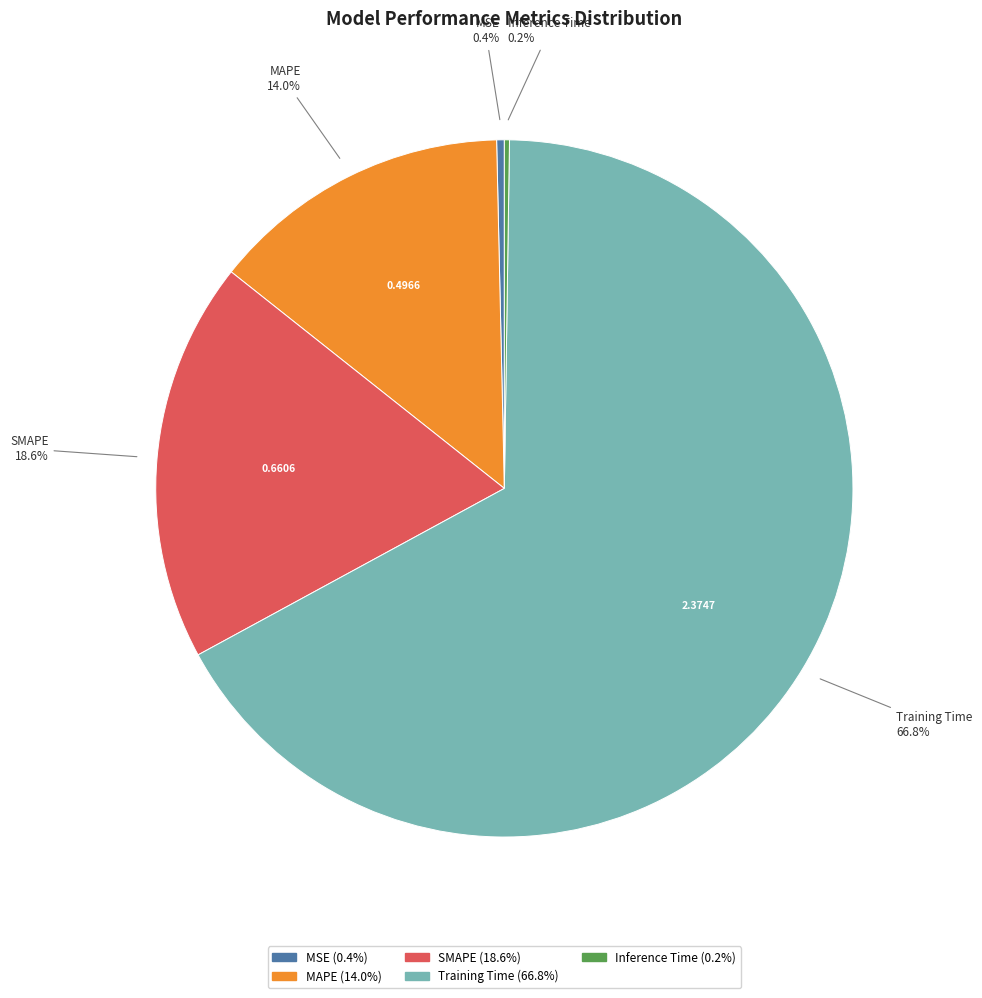

Is there any slice that represents more than half of the pie?

Yes